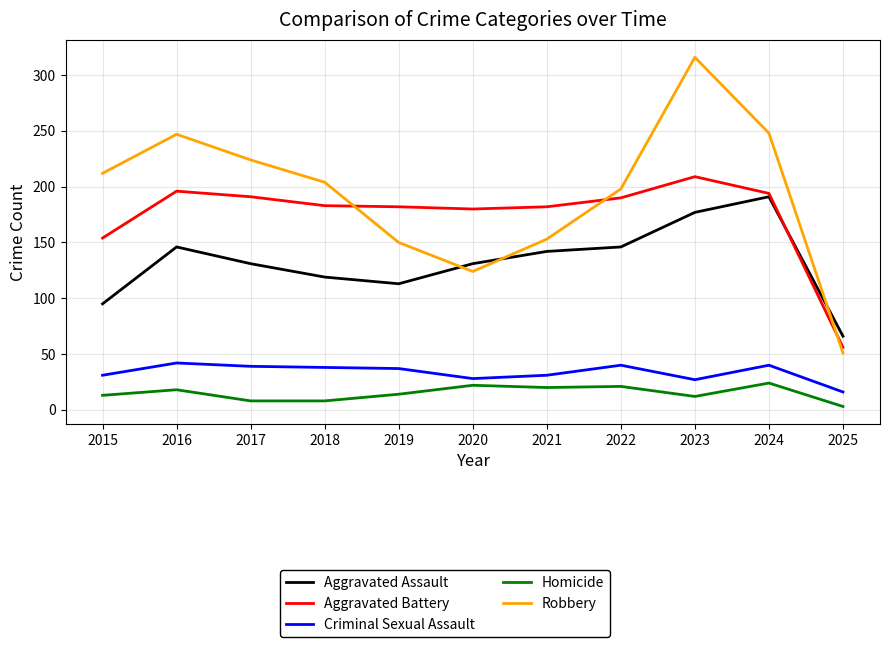

Which category has the lowest value in the Robbery series?

2025